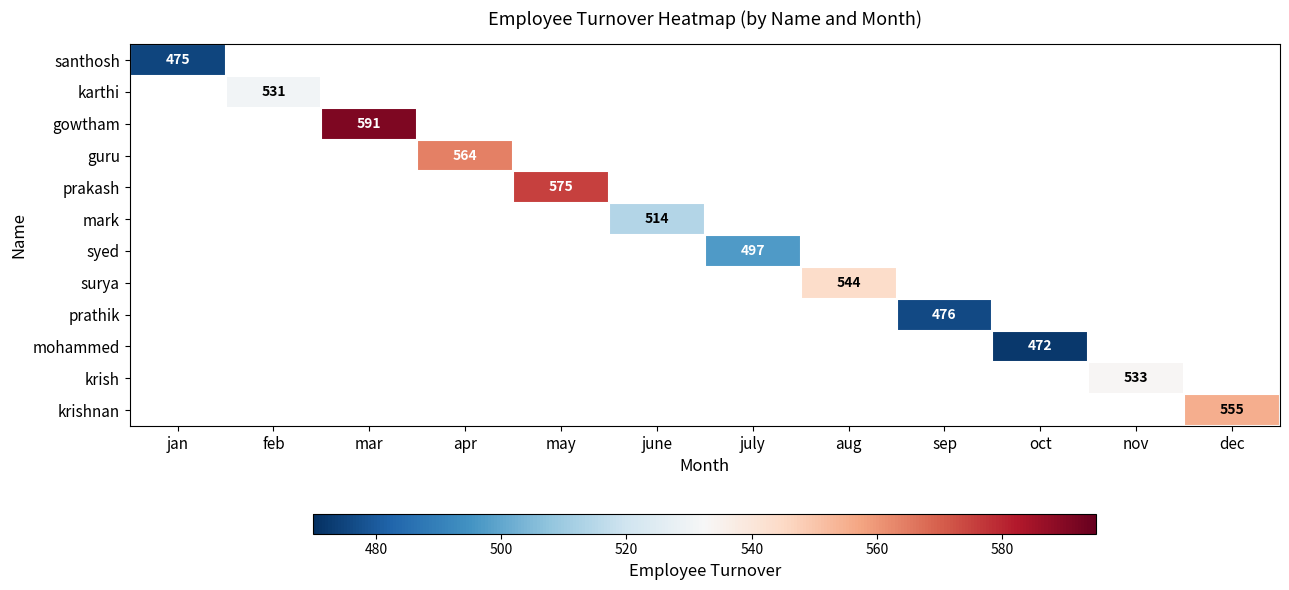

The value of mark at june is 269. True or false?

False